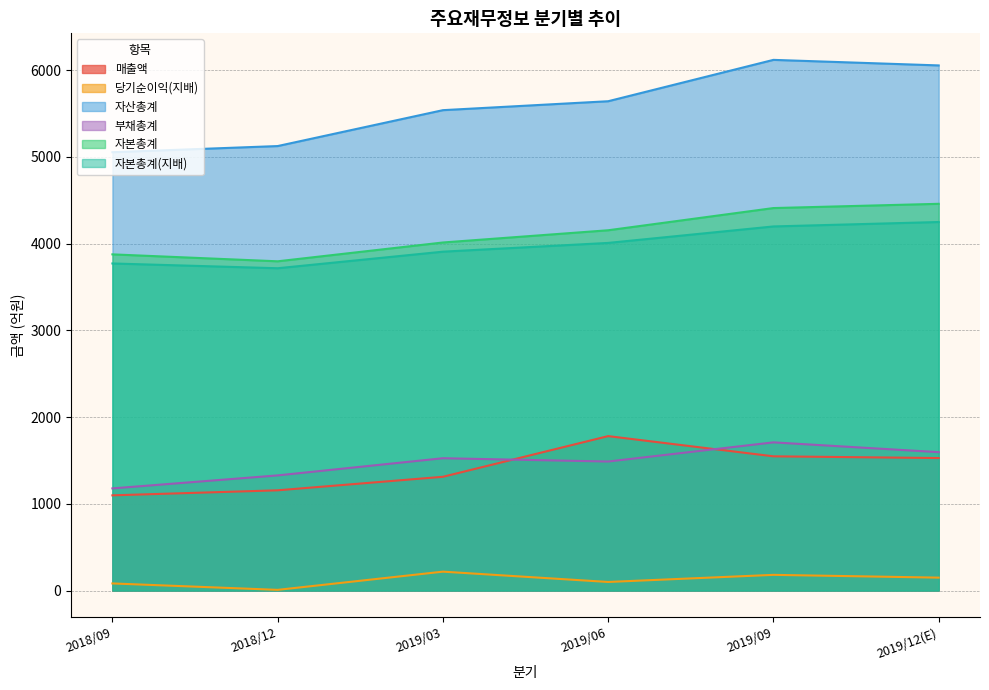

What is the minimum value for 자본총계(지배)?

3717